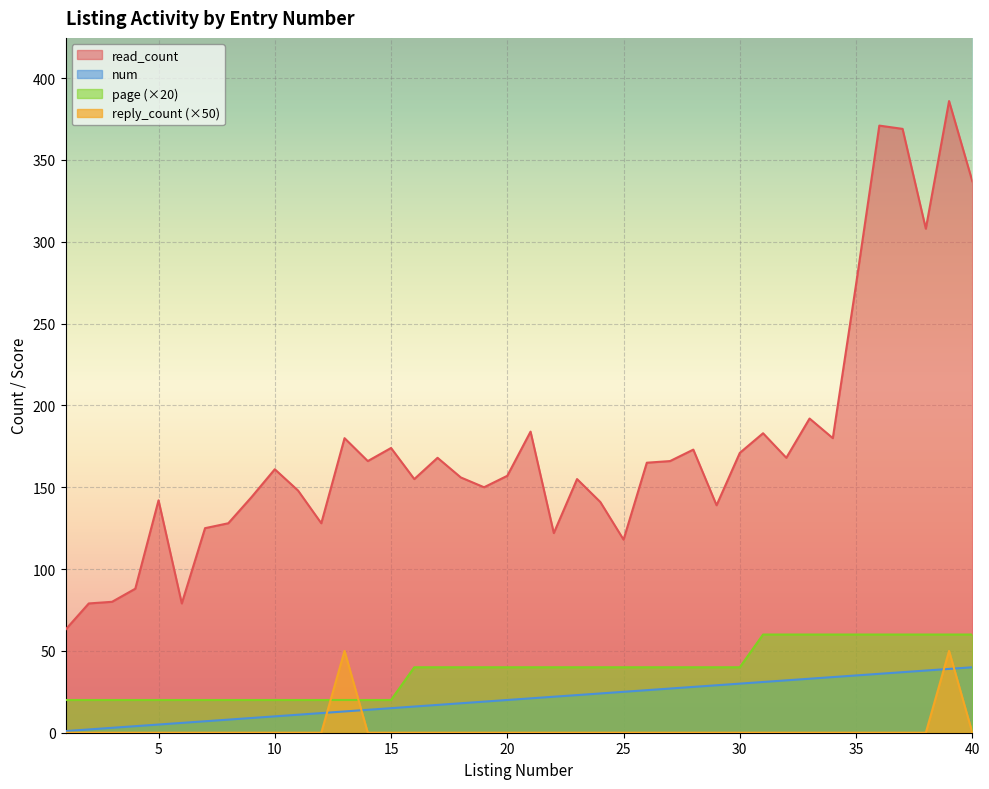

What is the difference between the second highest and second lowest values in the num series?

37